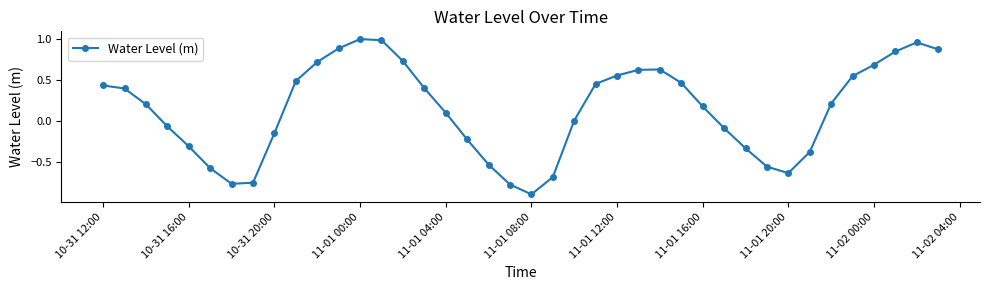

How many interior local peaks (higher than both neighbors) does the data have?

3